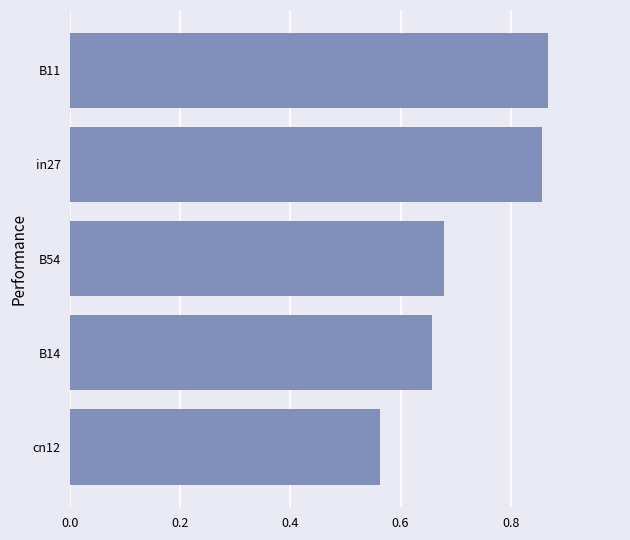

How many distinct data groups are displayed?

1